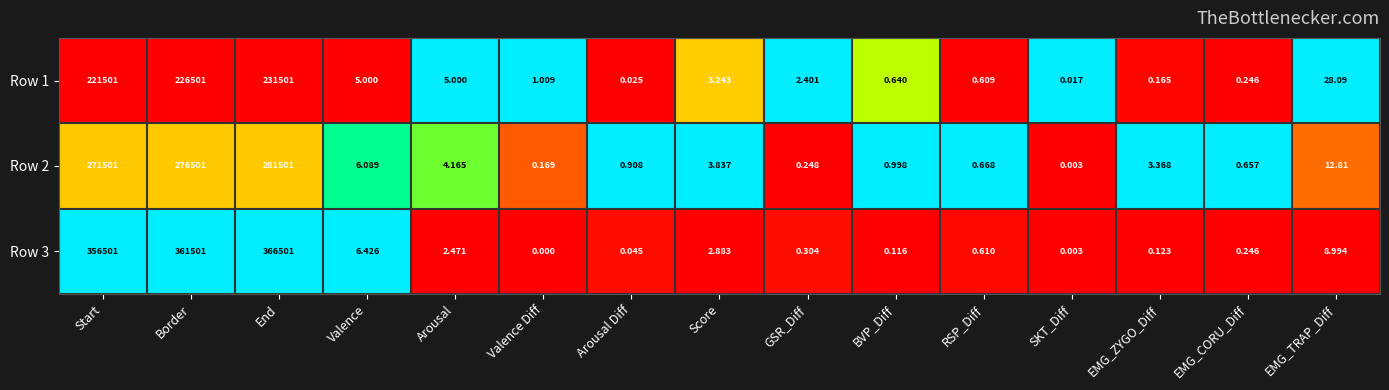

Rank the series by their average value, from highest to lowest.

Row 3, Row 2, Row 1